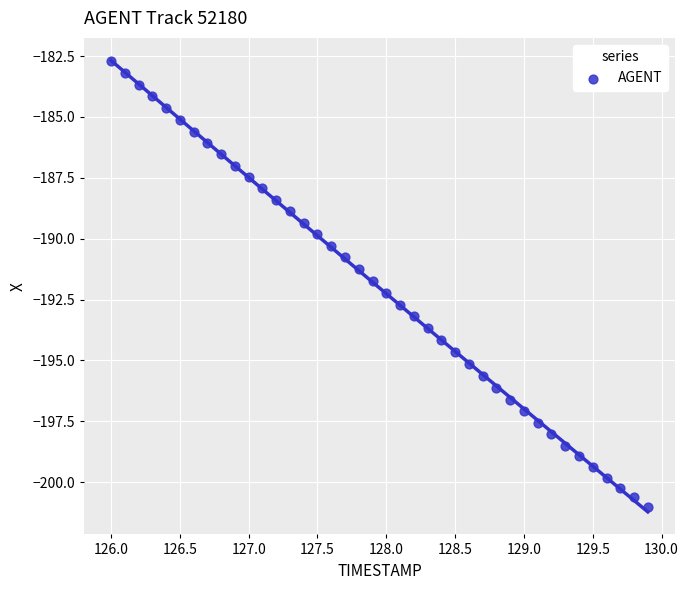

What is the range of X values (max minus min)?

3.9